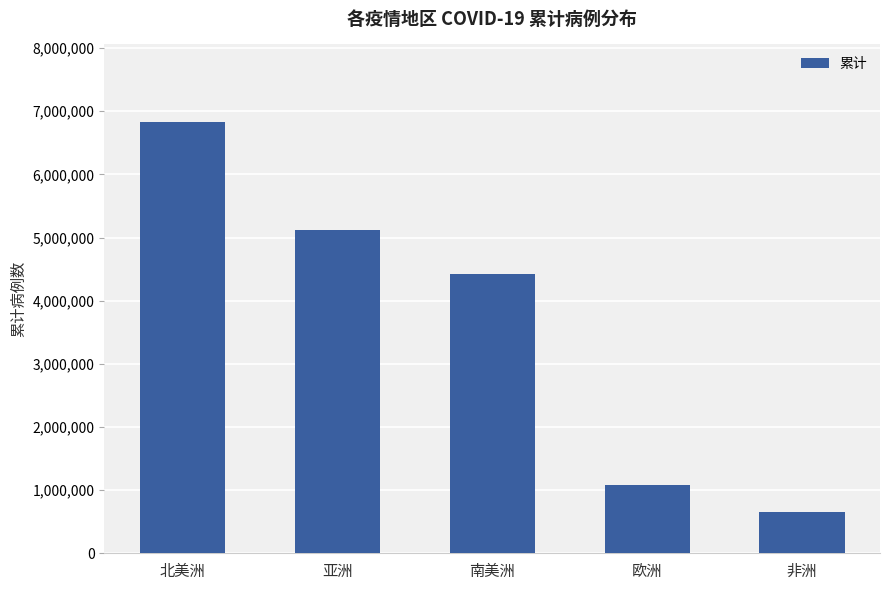

What is the change in value from 北美洲 to 欧洲?

-5743417